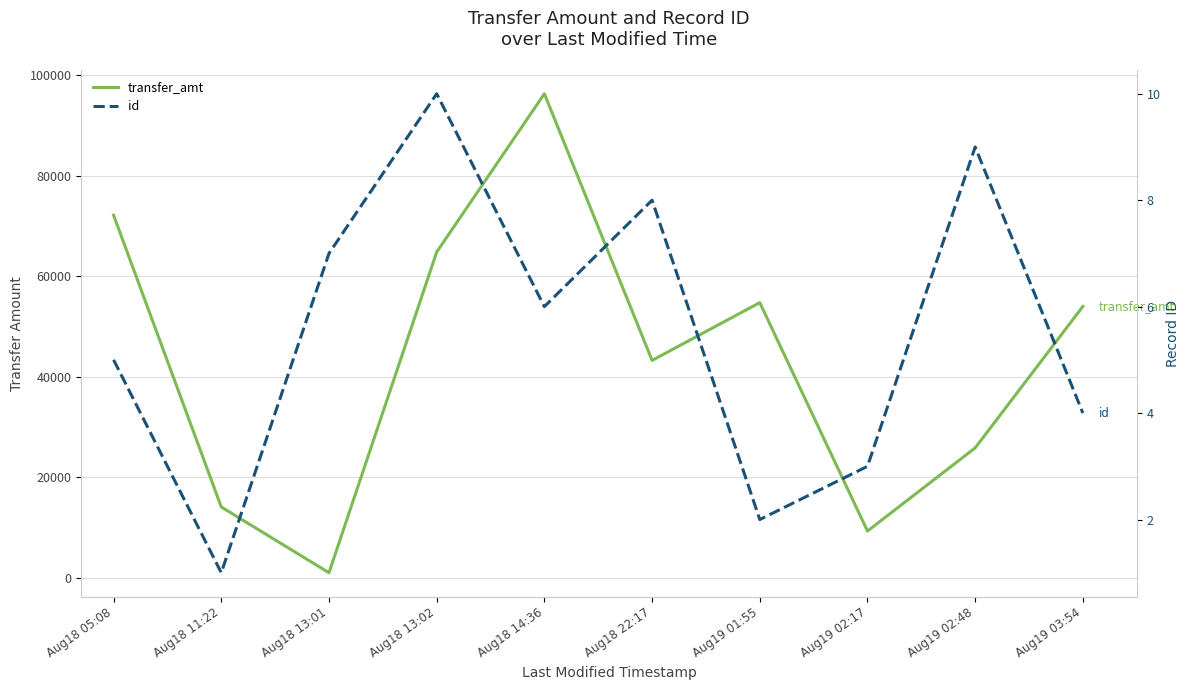

What position from the left is Aug18 11:22?

2